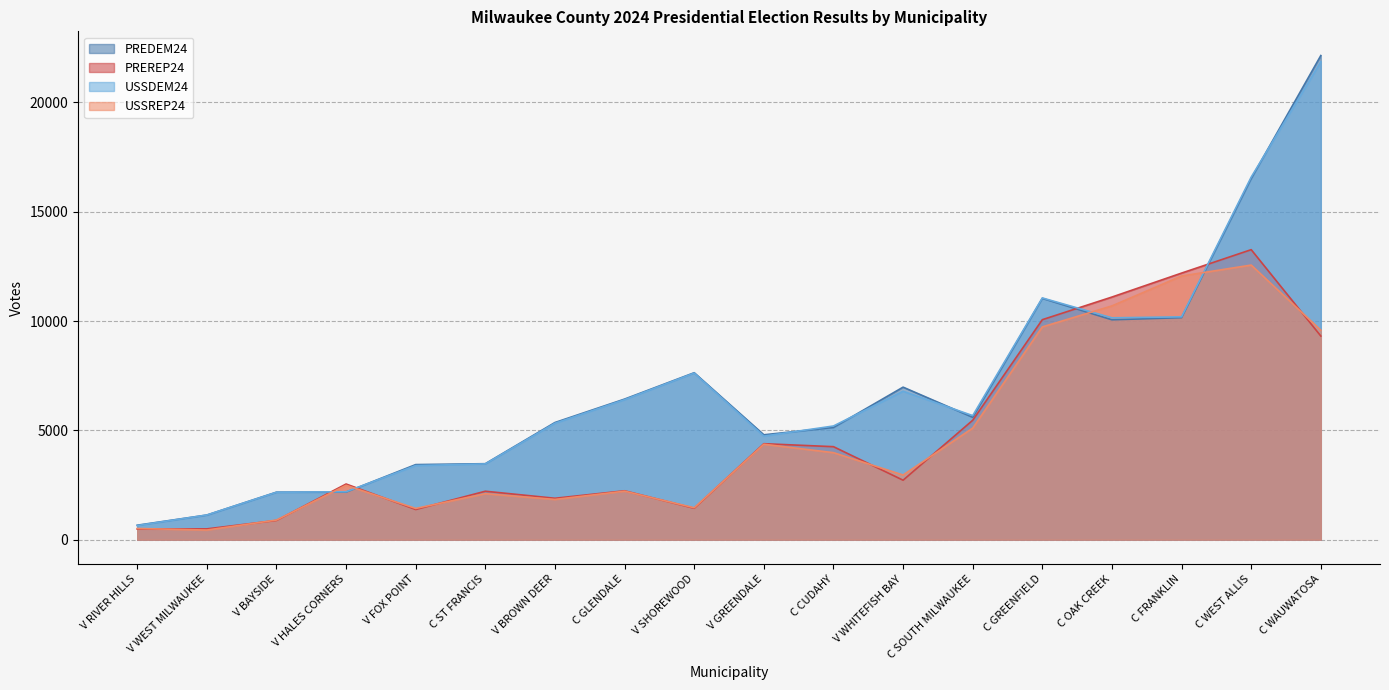

What is the minimum value for USSREP24?

442